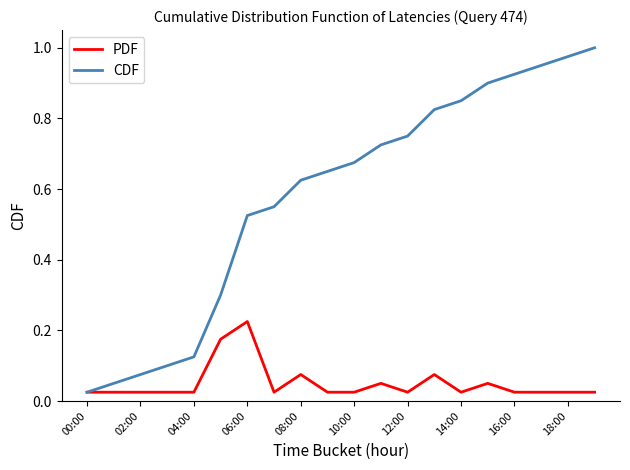

What are all the series names shown in the legend?

PDF, CDF